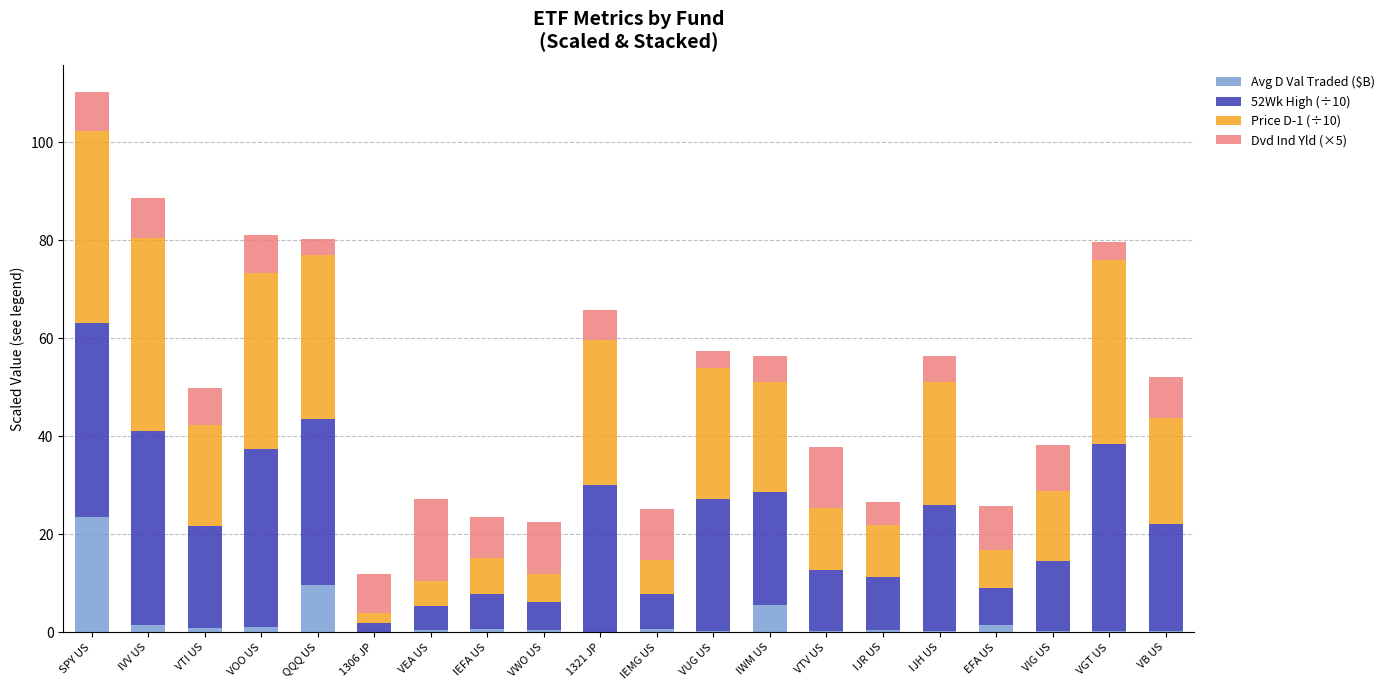

How many categories are shown in the chart?

20